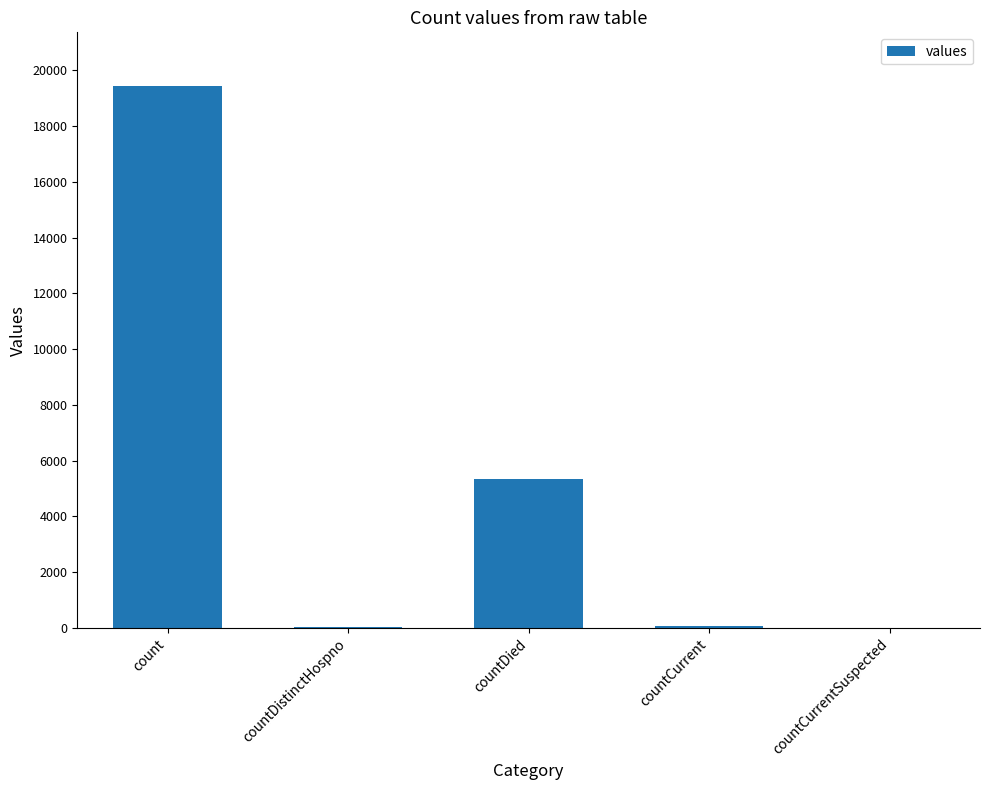

At which label is the value closest to 9710?

countDied